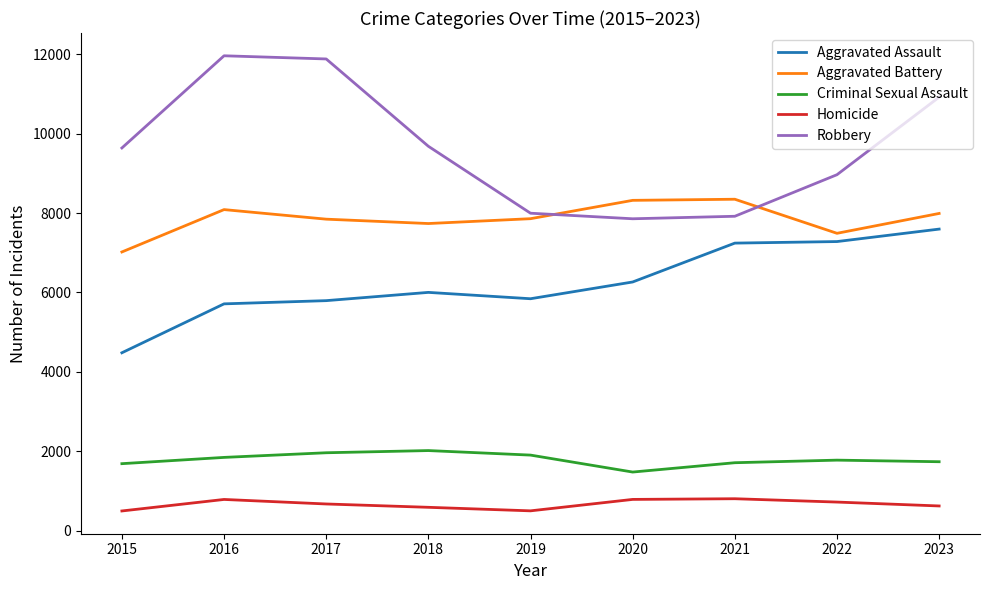

What is the maximum value for Homicide?

804